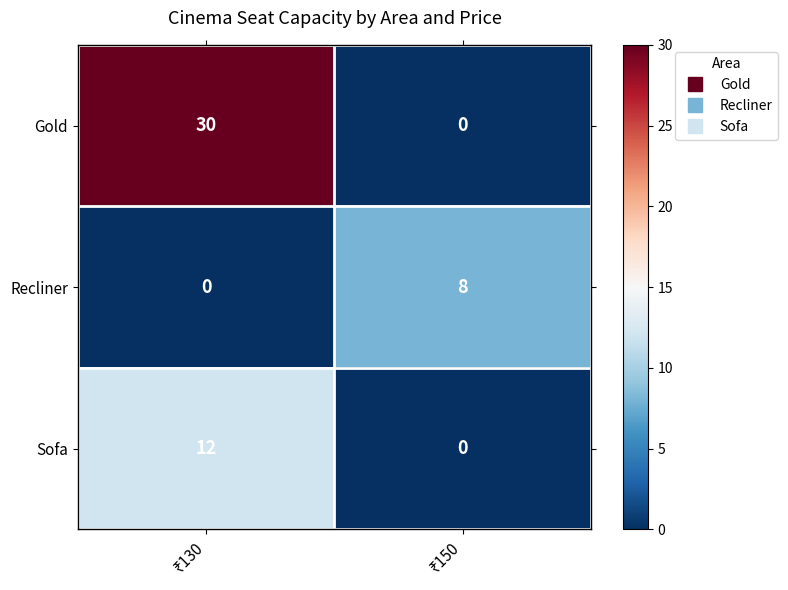

List the series in order of their overall mean, highest first.

Gold, Sofa, Recliner